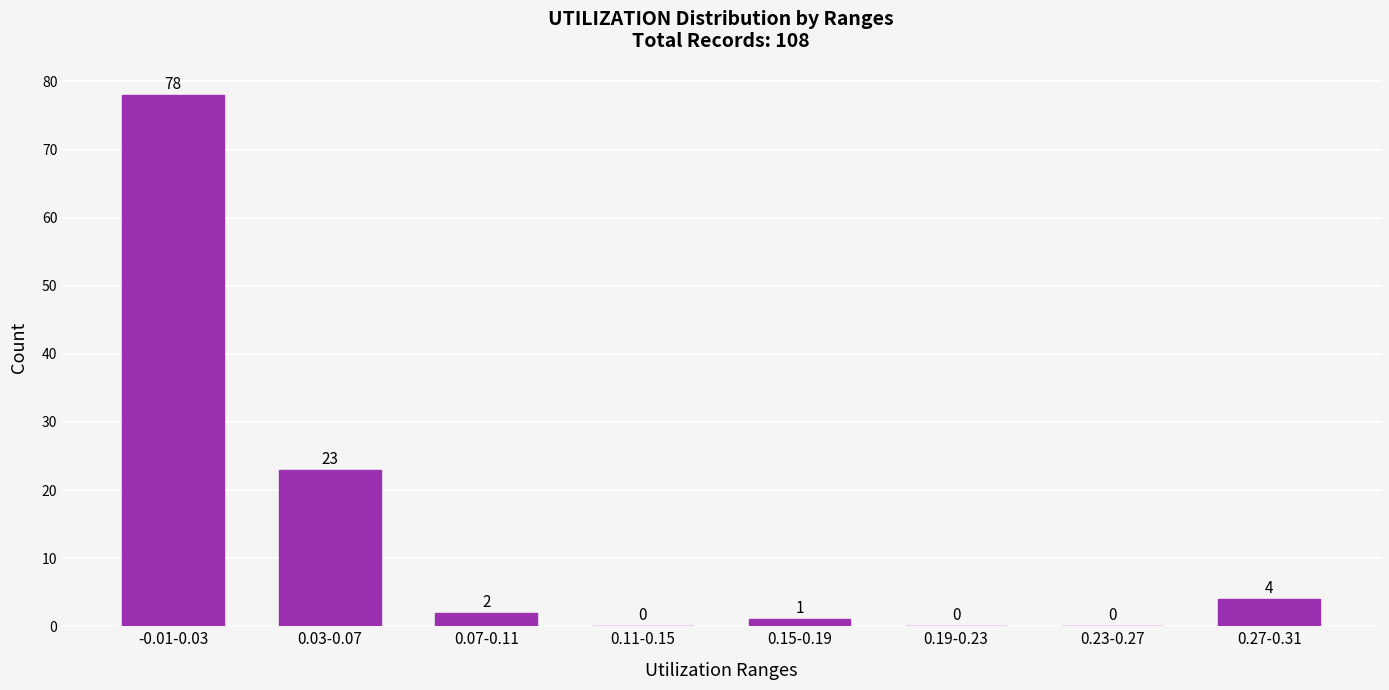

Reading right to left, transcribe all the data shown in this chart.

0.27-0.31=4	0.23-0.27=0	0.19-0.23=0	0.15-0.19=1	0.11-0.15=0	0.07-0.11=2	0.03-0.07=23	-0.01-0.03=78